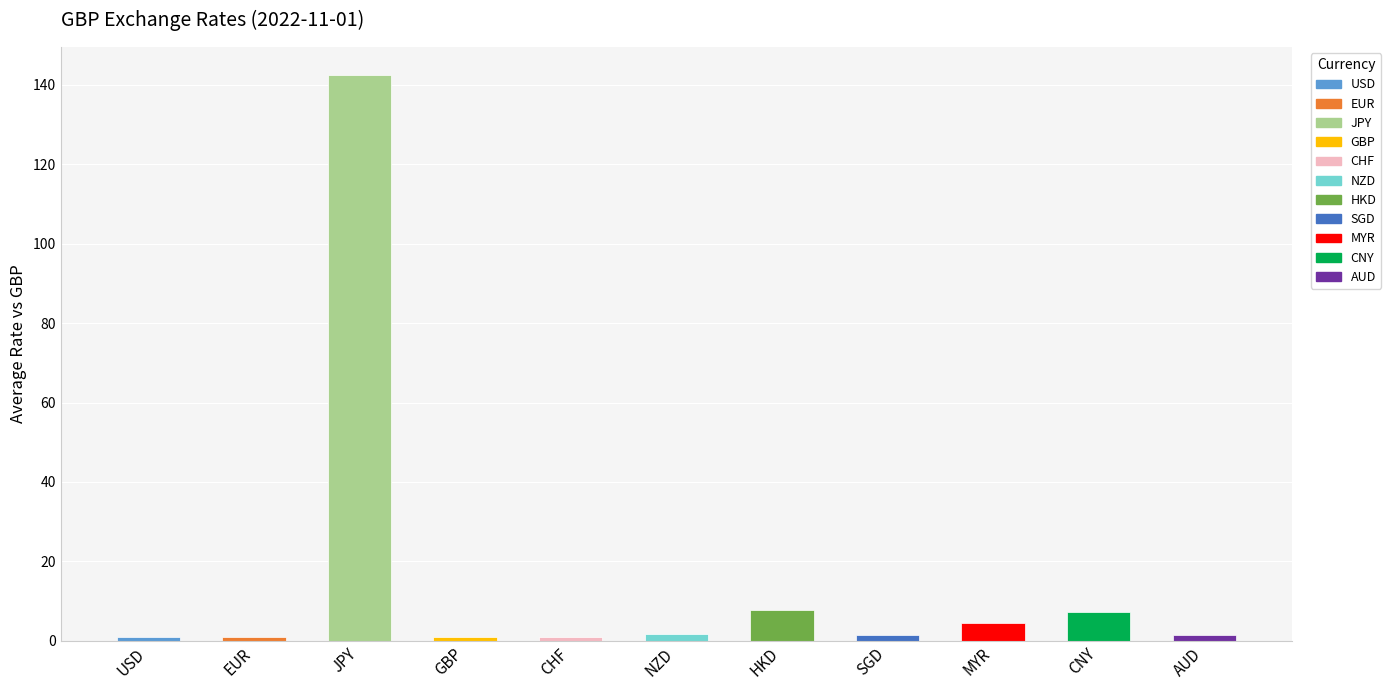

What is the label of the 4th bar from the right?

SGD